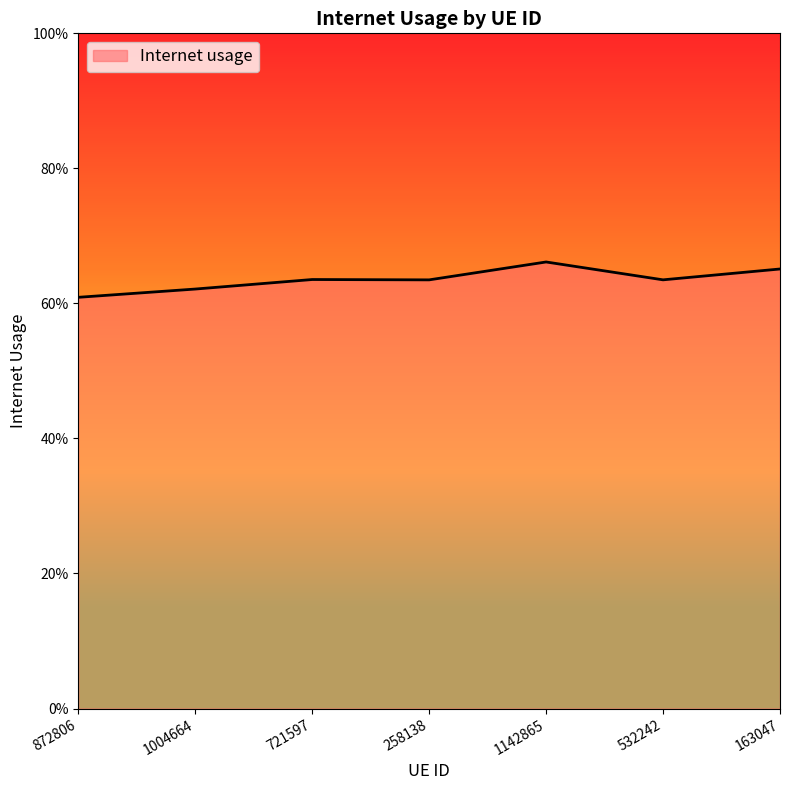

Count the values in the range 0 to 1.

7